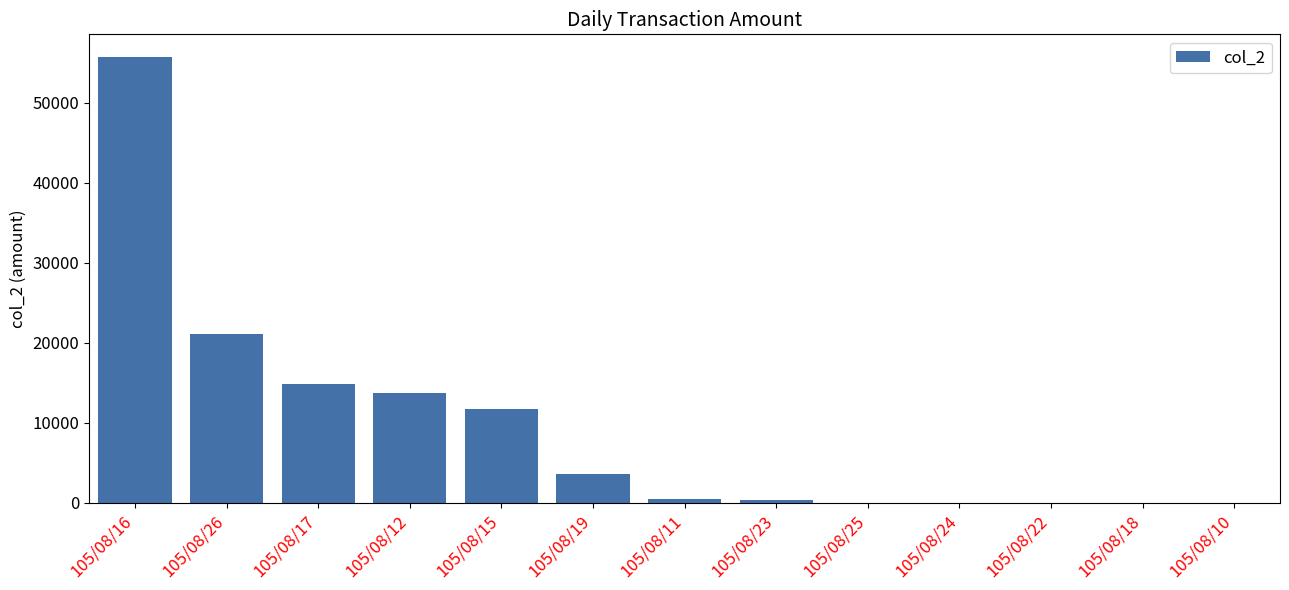

The chart shows a value of 0 at 105/08/18. True or false?

True